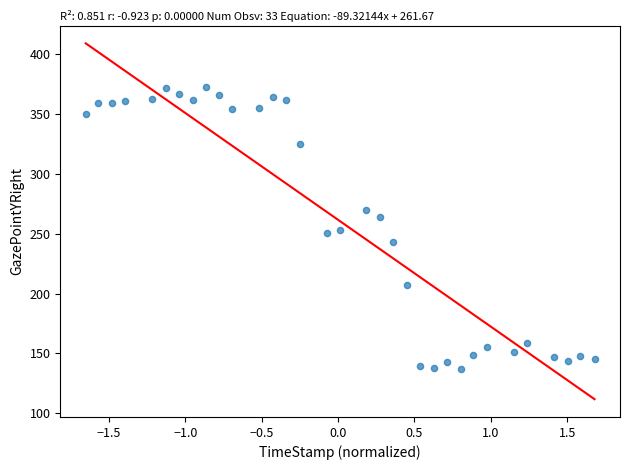

What is the range of Y values (max minus min)?

236